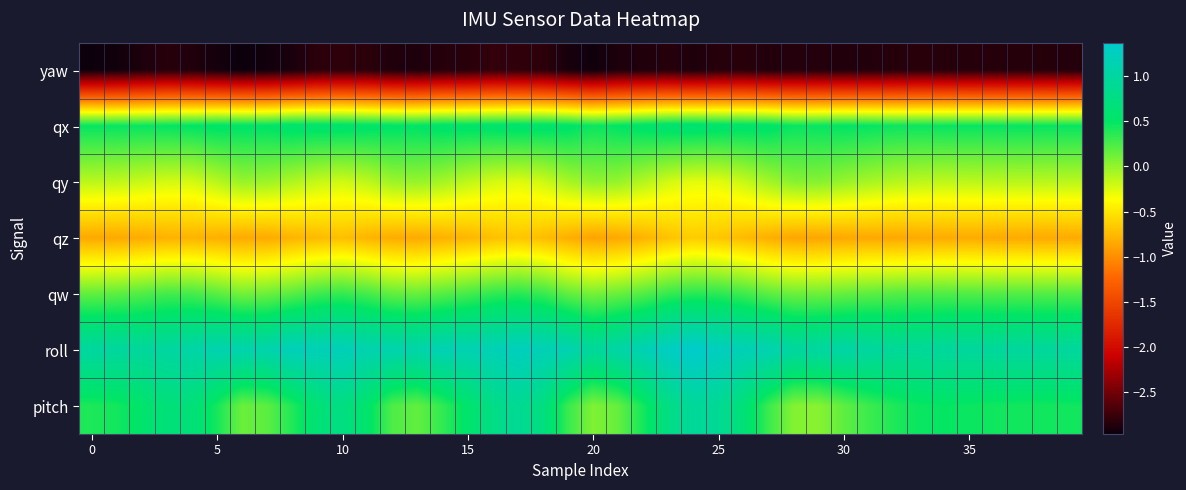

Reading left to right, what are all the values shown in this chart?

yaw: -3.0	-2.9	-2.9	-2.8	-2.9	-2.9	-3.0	-2.9	-2.9	-2.8	-2.8	-2.8	-2.9	-2.9	-2.9	-2.8	-2.8	-2.8	-2.8	-2.9	-3.0	-2.9	-2.9	-2.9	-2.9	-2.8	-2.8	-2.9	-2.9	-2.9	-2.9	-2.9	-2.9	-2.8	-2.8	-2.9	-2.9	-2.9	-2.9	-2.9
qx: 0.5	0.5	0.5	0.5	0.5	0.5	0.5	0.5	0.6	0.6	0.6	0.5	0.5	0.5	0.6	0.6	0.6	0.6	0.6	0.5	0.5	0.5	0.6	0.6	0.6	0.6	0.6	0.5	0.5	0.5	0.5	0.5	0.5	0.5	0.5	0.5	0.5	0.5	0.5	0.5
qy: -0.1	-0.1	-0.2	-0.2	-0.2	-0.1	-0.0	-0.0	-0.1	-0.2	-0.2	-0.1	-0.0	-0.0	-0.1	-0.1	-0.2	-0.3	-0.2	-0.1	0.0	-0.0	-0.1	-0.2	-0.3	-0.3	-0.2	-0.1	0.0	0.0	-0.0	-0.1	-0.1	-0.1	-0.1	-0.1	-0.1	-0.1	-0.1	-0.1
qz: -0.8	-0.8	-0.8	-0.8	-0.8	-0.8	-0.8	-0.8	-0.8	-0.8	-0.7	-0.8	-0.8	-0.8	-0.8	-0.8	-0.7	-0.7	-0.7	-0.8	-0.9	-0.9	-0.8	-0.7	-0.6	-0.7	-0.7	-0.8	-0.9	-0.9	-0.9	-0.9	-0.9	-0.8	-0.8	-0.8	-0.8	-0.8	-0.8	-0.8
qw: 0.2	0.2	0.2	0.3	0.3	0.2	0.1	0.1	0.2	0.3	0.3	0.3	0.2	0.2	0.2	0.3	0.3	0.4	0.3	0.2	0.1	0.1	0.2	0.3	0.4	0.4	0.3	0.2	0.1	0.1	0.2	0.2	0.2	0.2	0.2	0.2	0.2	0.2	0.2	0.2
roll: 1.0	1.0	1.0	1.0	1.0	1.1	1.1	1.1	1.2	1.2	1.2	1.1	1.1	1.1	1.2	1.1	1.2	1.2	1.2	1.1	1.0	1.1	1.2	1.3	1.4	1.3	1.2	1.1	1.0	1.0	1.0	1.0	0.9	0.9	1.0	1.0	1.0	1.0	1.0	1.0
pitch: 0.4	0.4	0.5	0.7	0.7	0.4	0.1	0.2	0.4	0.6	0.7	0.5	0.2	0.2	0.3	0.5	0.8	0.9	0.7	0.3	0.1	0.2	0.4	0.8	0.9	0.9	0.6	0.3	0.1	0.0	0.2	0.3	0.4	0.5	0.5	0.5	0.4	0.4	0.4	0.4